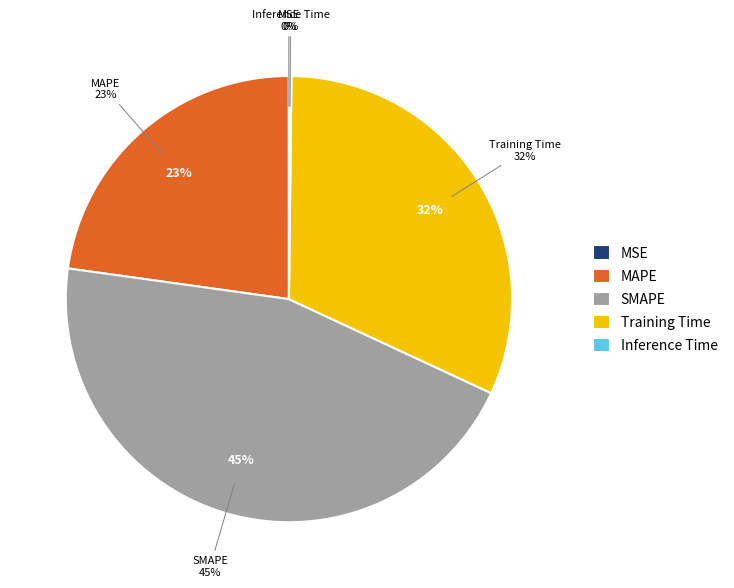

To the nearest percent, what is the difference between the largest and smallest slice percentages?

45%